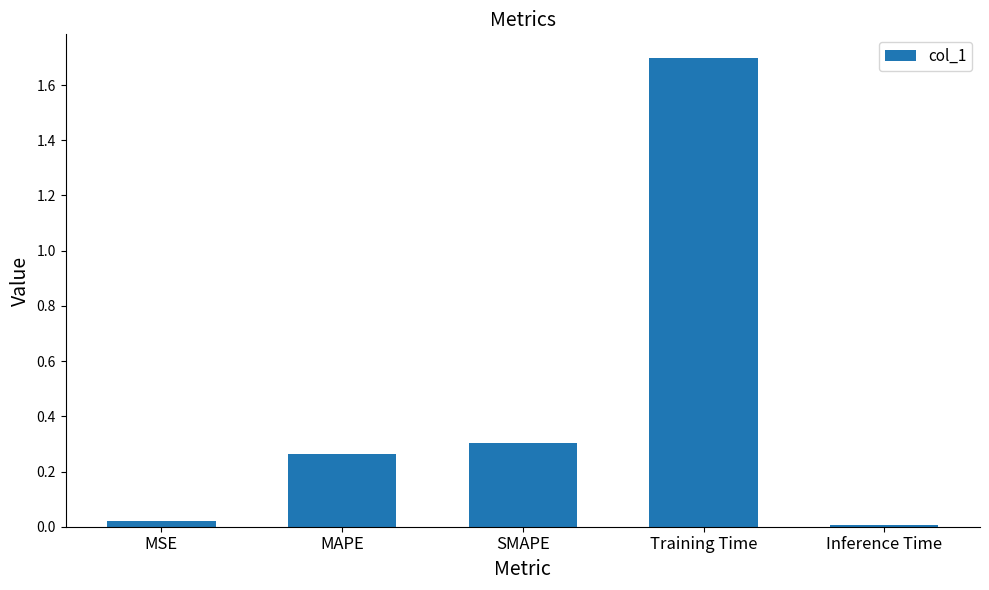

At which category does the chart reach its minimum across all series?

Inference Time